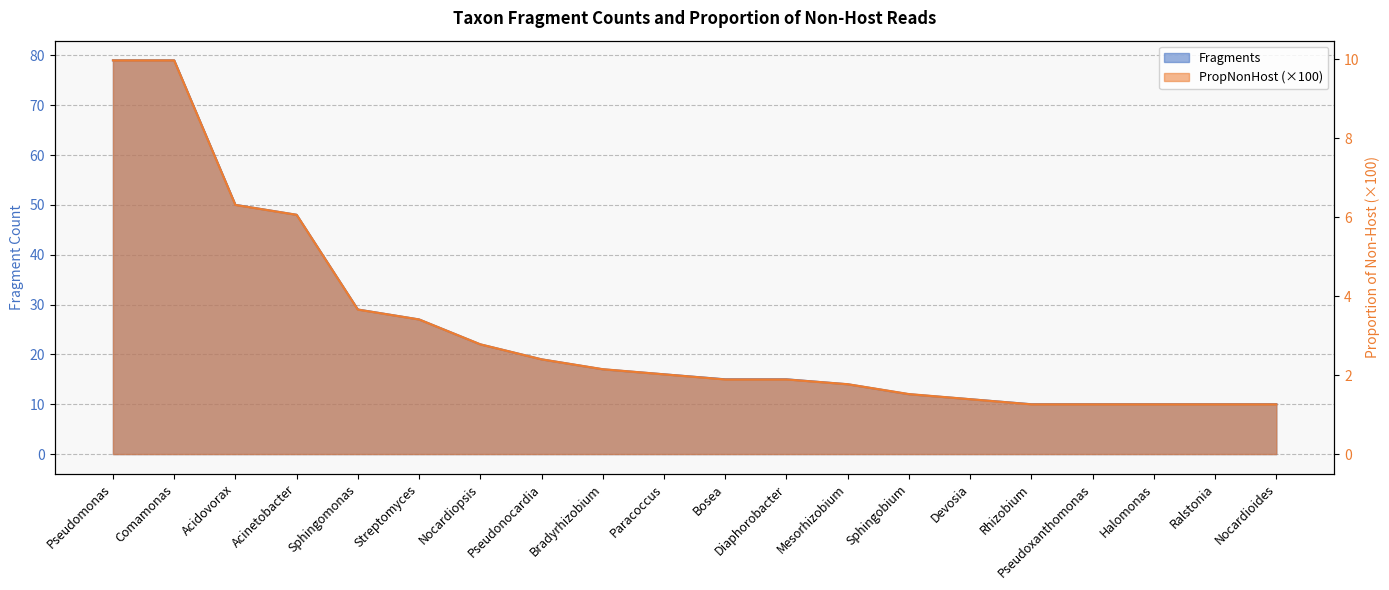

Reading left to right, what are all the values shown in this chart?

Fragments: 79.0	79.0	50.0	48.0	29.0	27.0	22.0	19.0	17.0	16.0	15.0	15.0	14.0	12.0	11.0	10.0	10.0	10.0	10.0	10.0
PropNonHost_scaled: 10.0	10.0	6.3	6.1	3.7	3.4	2.8	2.4	2.1	2.0	1.9	1.9	1.8	1.5	1.4	1.3	1.3	1.3	1.3	1.3